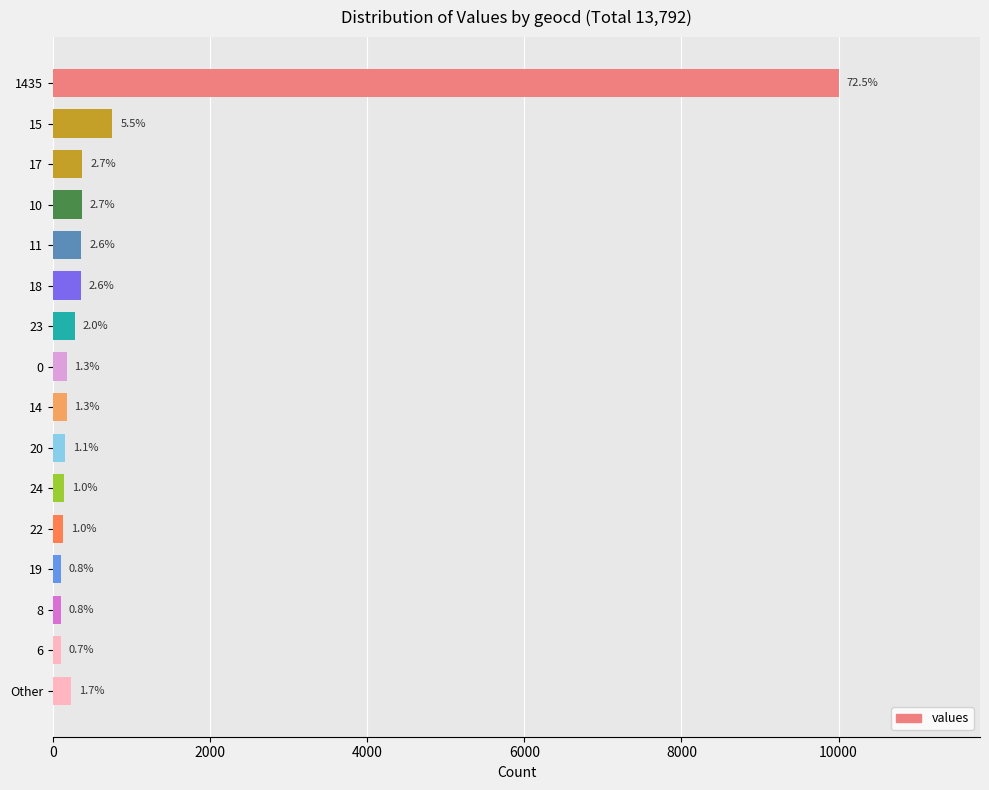

Are the bars horizontal?

Yes